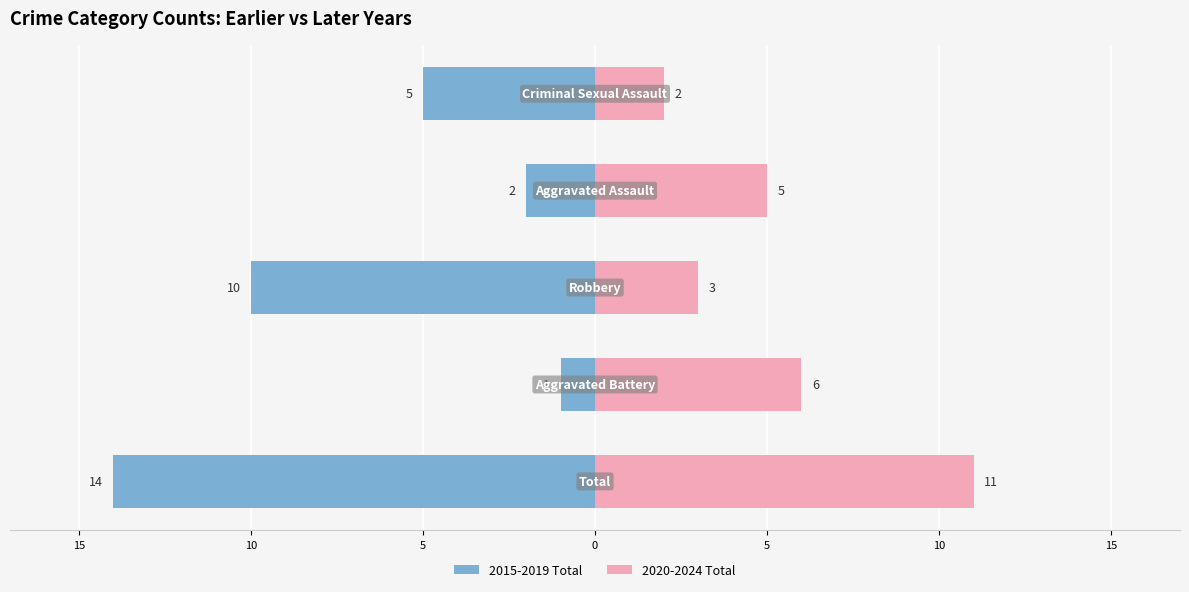

Reading right to left, extract all data points from this chart.

2015-2019 Total: -5	-2	-10	-1	-14
2020-2024 Total: 2	5	3	6	11